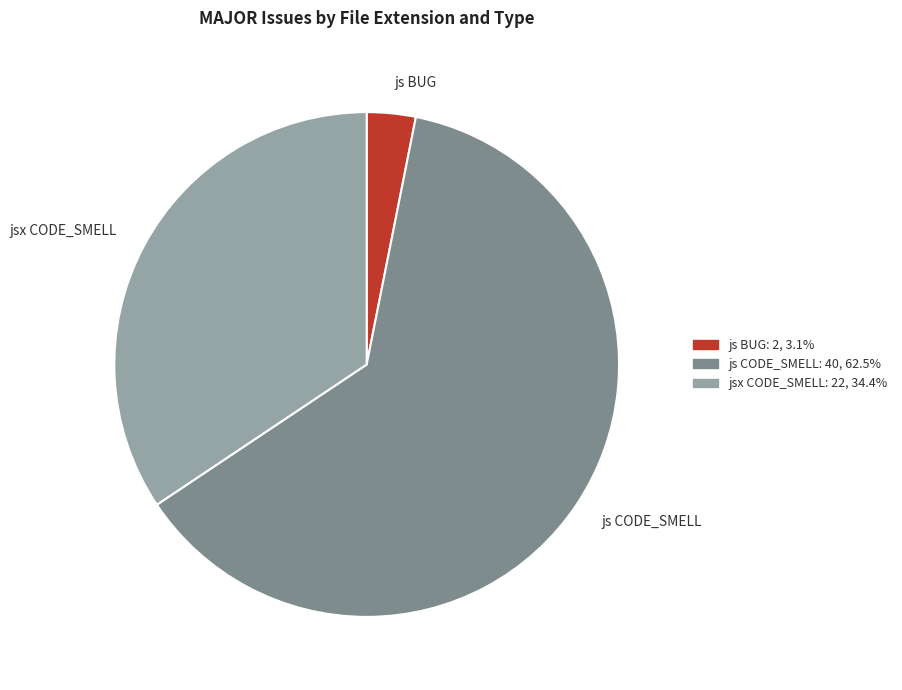

How many slices are in this pie chart?

3